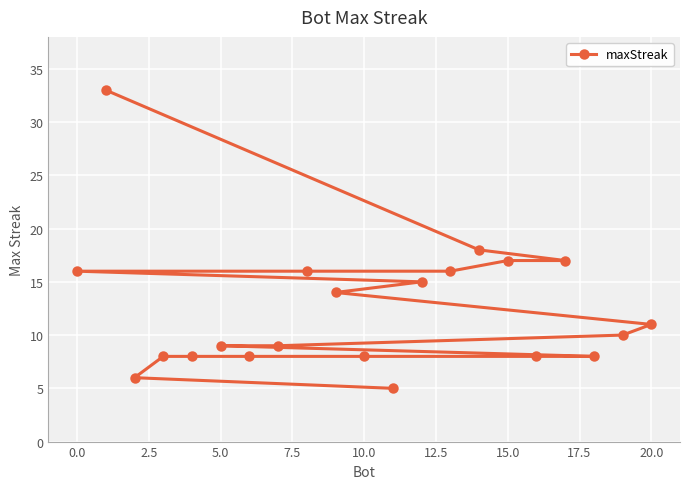

Which has a higher value, 15.0 or 10.0?

15.0